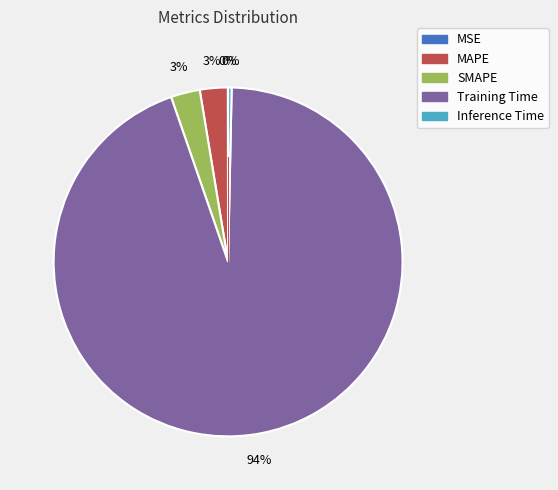

What is the majority slice?

Training Time